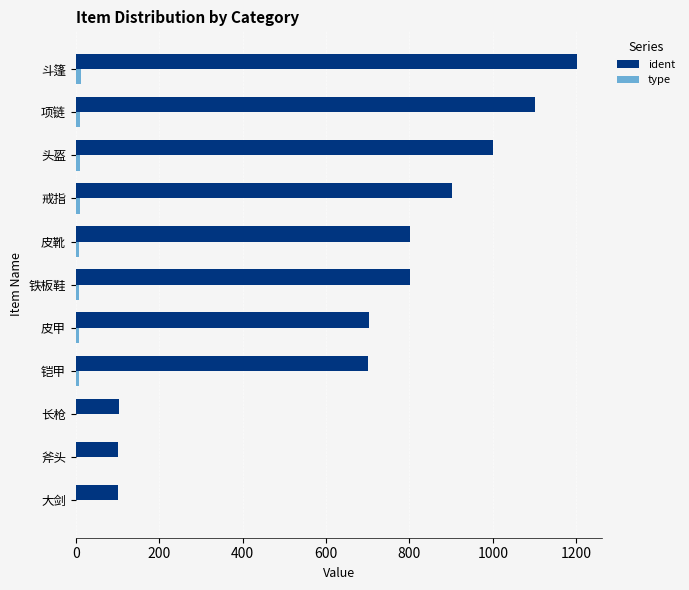

What is the greatest value displayed?

1201